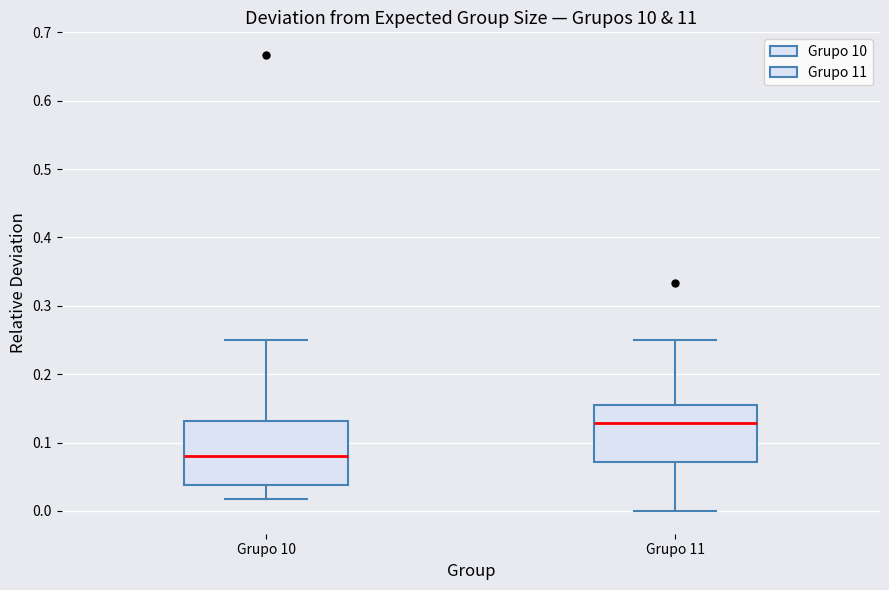

Reading left to right, transcribe this box plot: for each box, give where its median line is, the range the box spans, and where its two whiskers end, as read against the y-axis. The values are not printed on the chart, so give them approximately, as read against the axis.

Grupo 10: median 0.08, box 0.04 to 0.13, whiskers 0.02 to 0.25
Grupo 11: median 0.13, box 0.07 to 0.15, whiskers 0.00 to 0.25